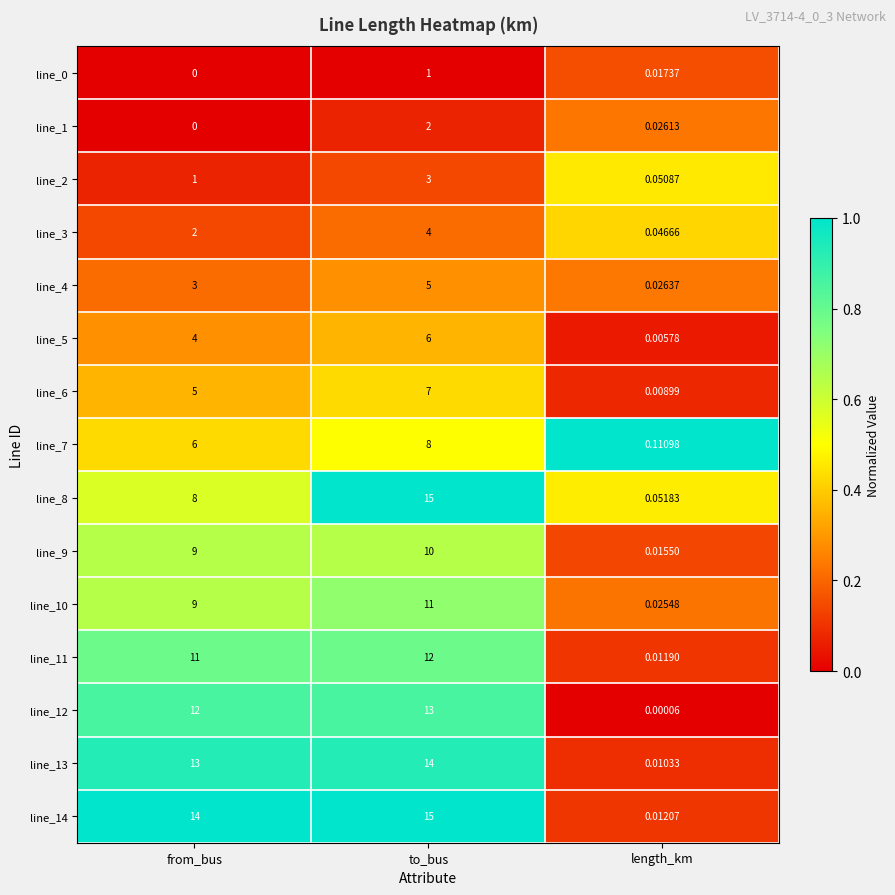

List the labels in order of line_8 value, smallest first.

length_km, from_bus, to_bus